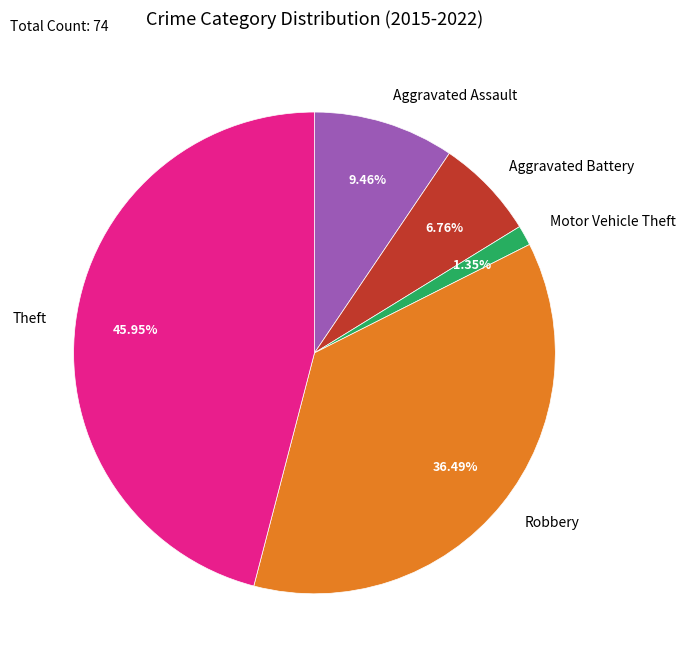

The Robbery slice represents 36% of the pie. True or false?

True